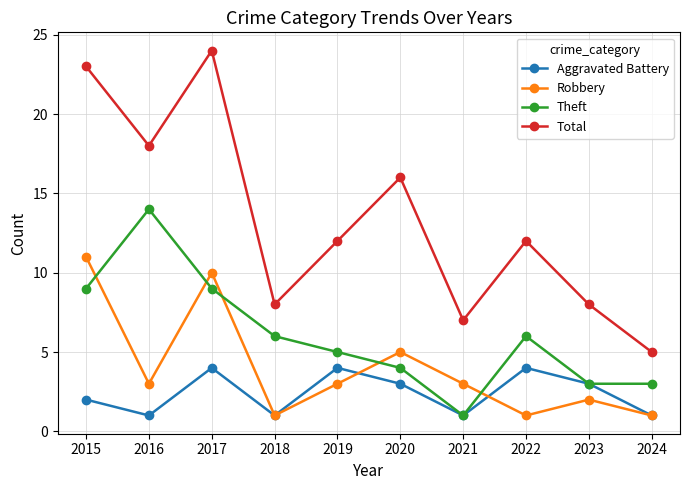

What is the sum of all Robbery values?

40